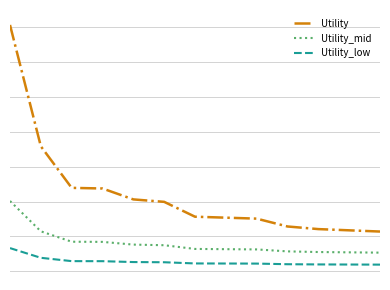

Is this an area chart (filled region under the line)?

No